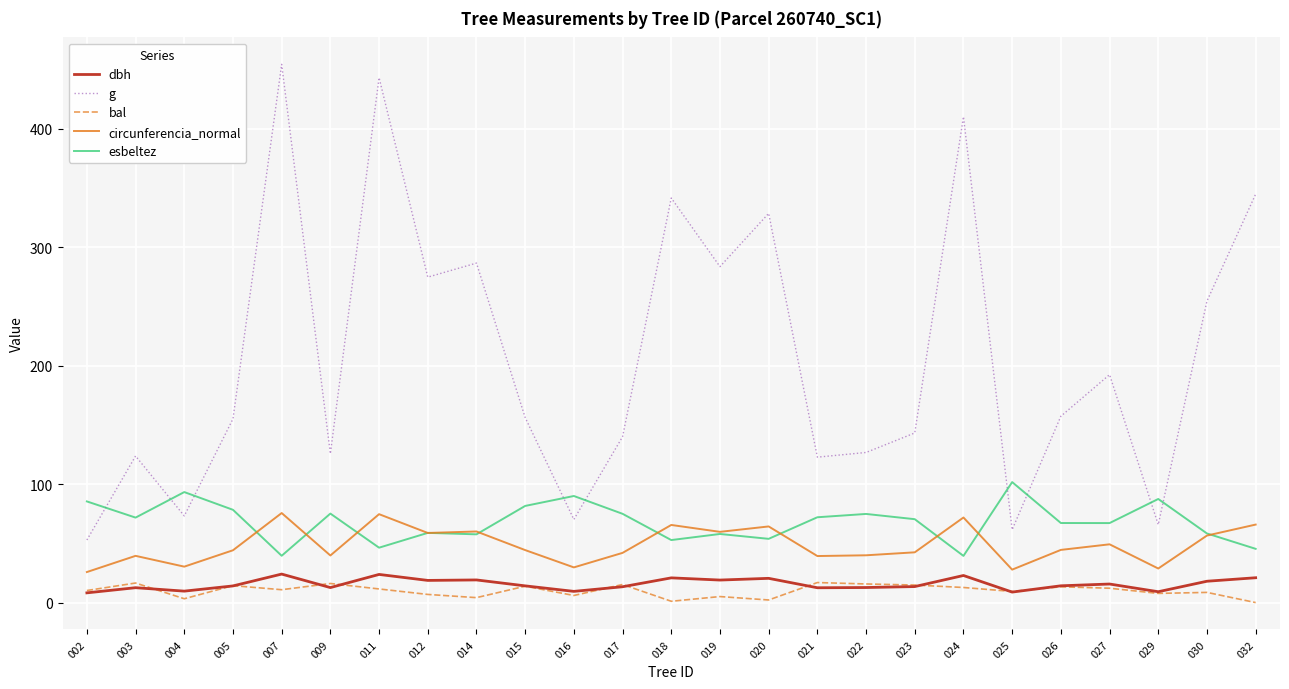

True or false: dbh and circunferencia_normal intersect in this chart.

False